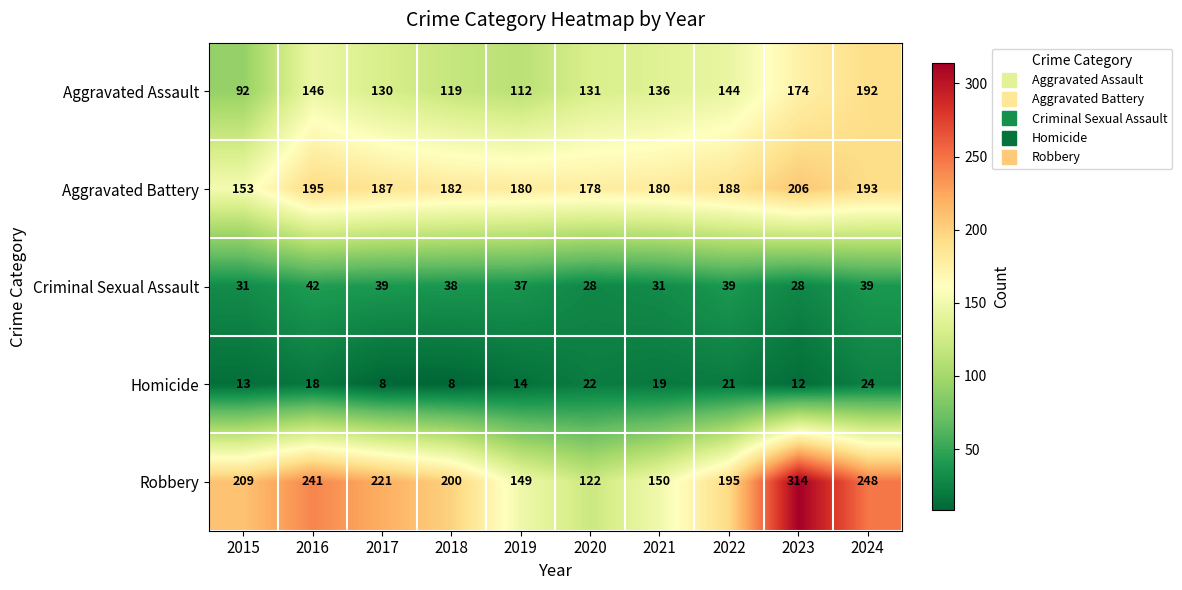

What is the smallest value displayed?

8